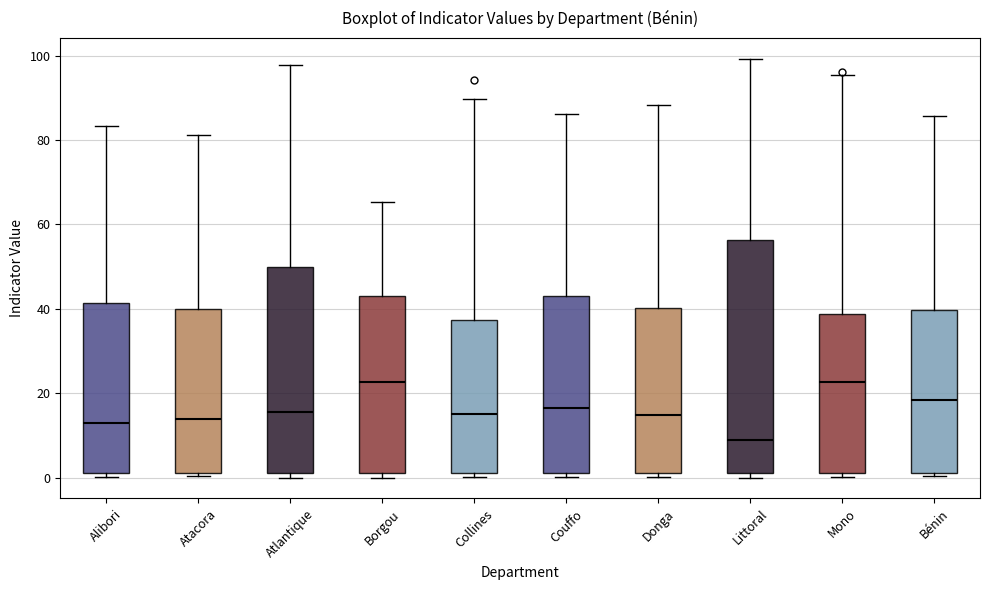

Where is the upper edge of the box for Atacora on the y-axis? The values are not printed on the chart, so give them approximately, as read against the axis.

40